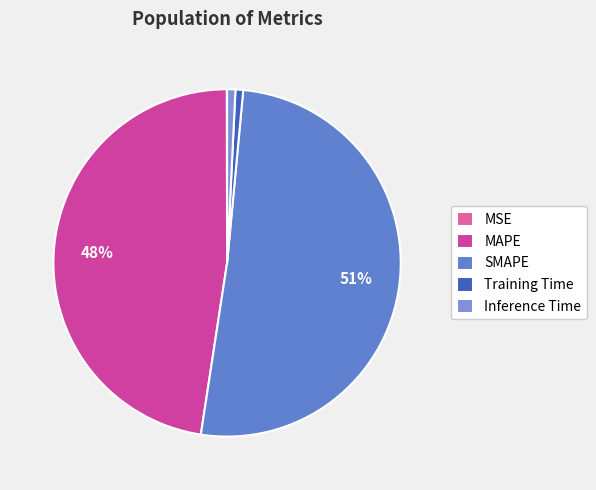

Rank the categories by value from lowest to highest.

MSE, Training Time, Inference Time, MAPE, SMAPE